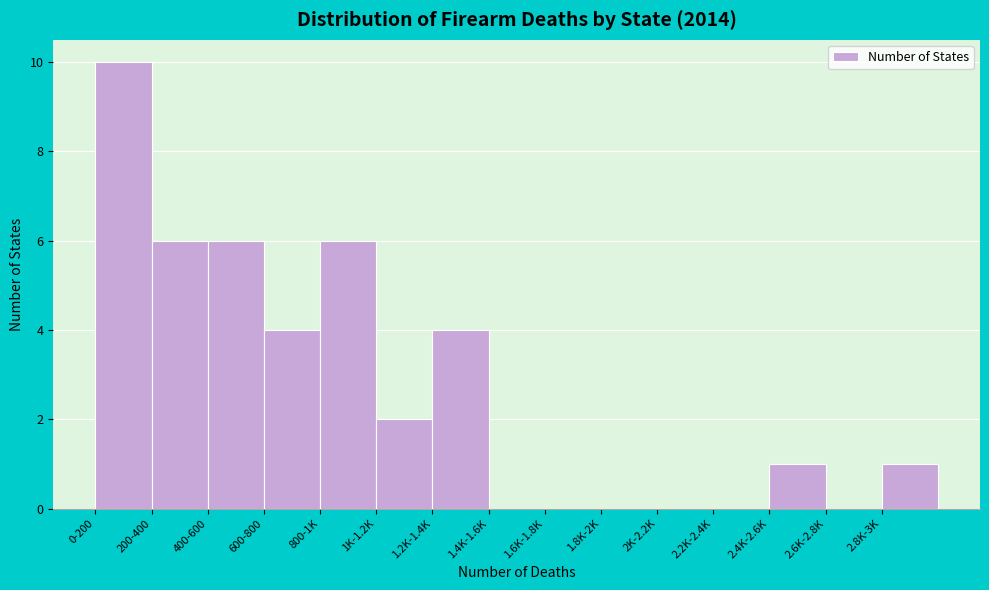

Reading left to right, transcribe all the data shown in this chart.

0-200=10	200-400=6	400-600=6	600-800=4	800-1K=6	1K-1.2K=2	1.2K-1.4K=4	1.4K-1.6K=0	1.6K-1.8K=0	1.8K-2K=0	2K-2.2K=0	2.2K-2.4K=0	2.4K-2.6K=1	2.6K-2.8K=0	2.8K-3K=1